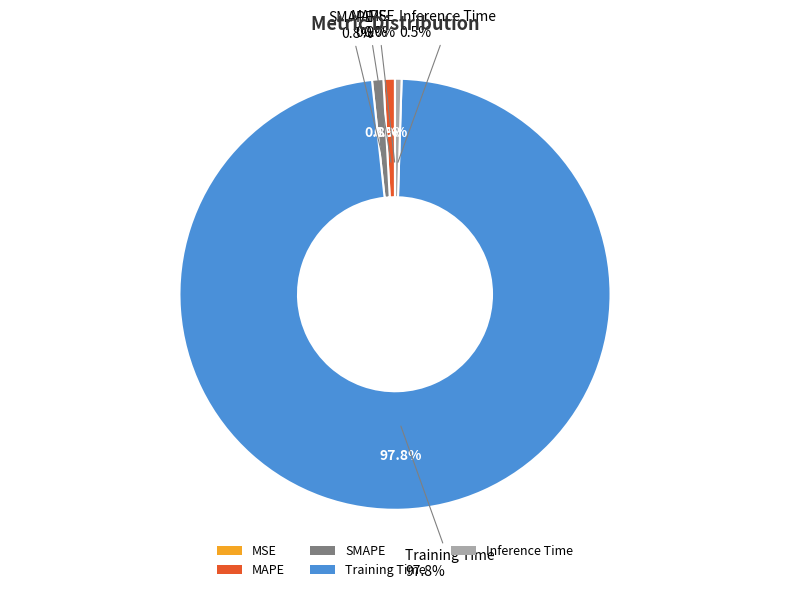

Combined, do MAPE and SMAPE account for over 50%?

No